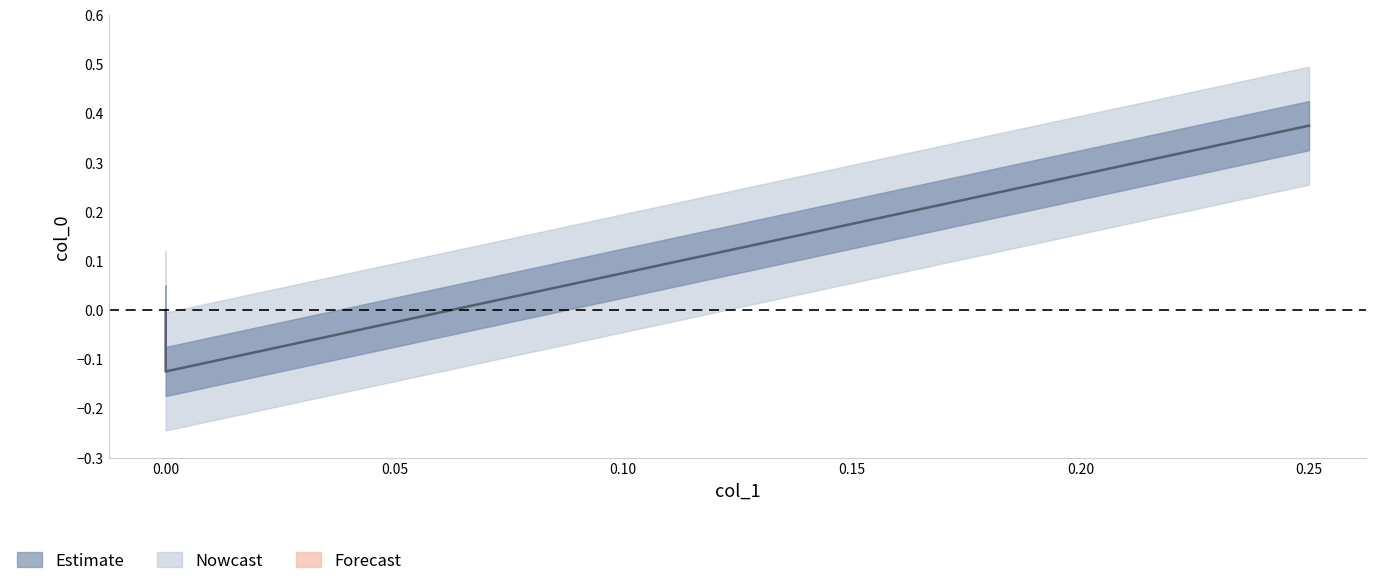

Read the value at 0.00.

-0.1